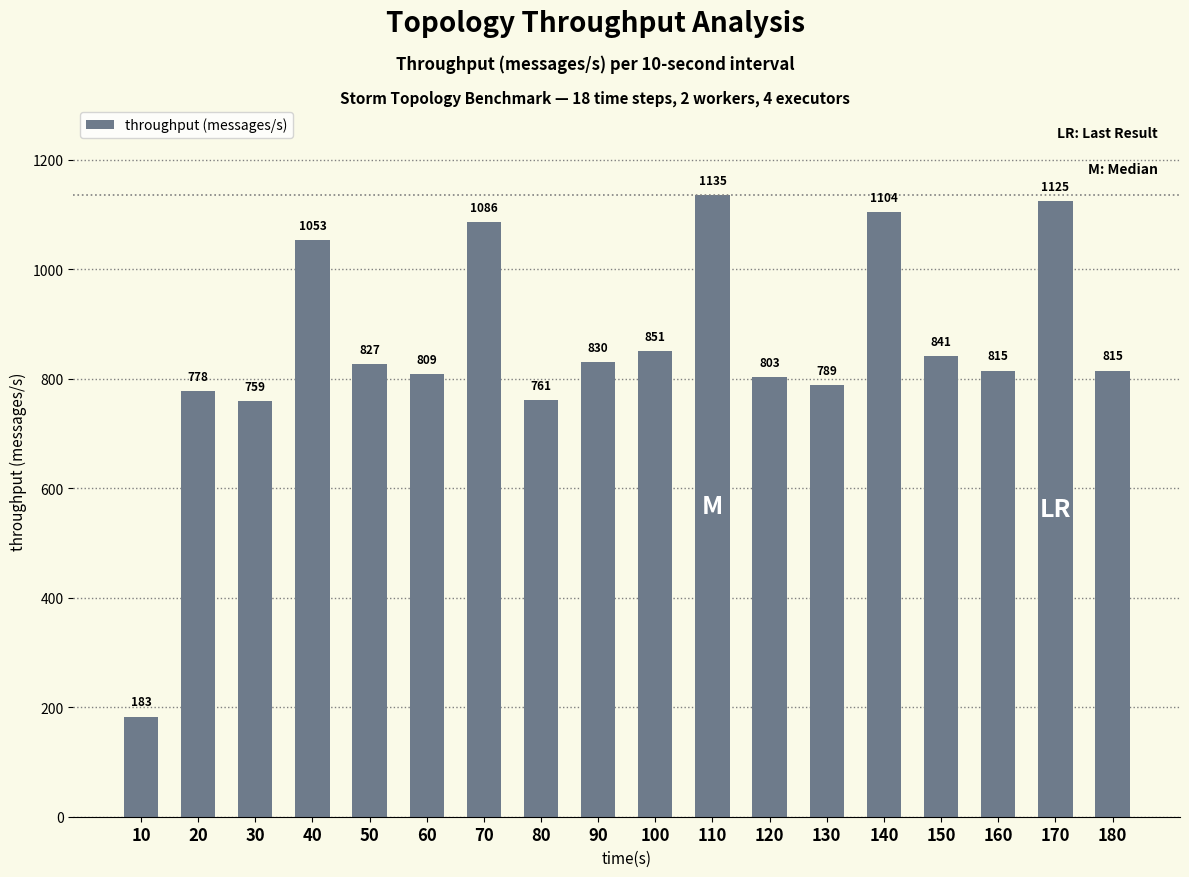

What is the change in value from 80 to 110?

+374